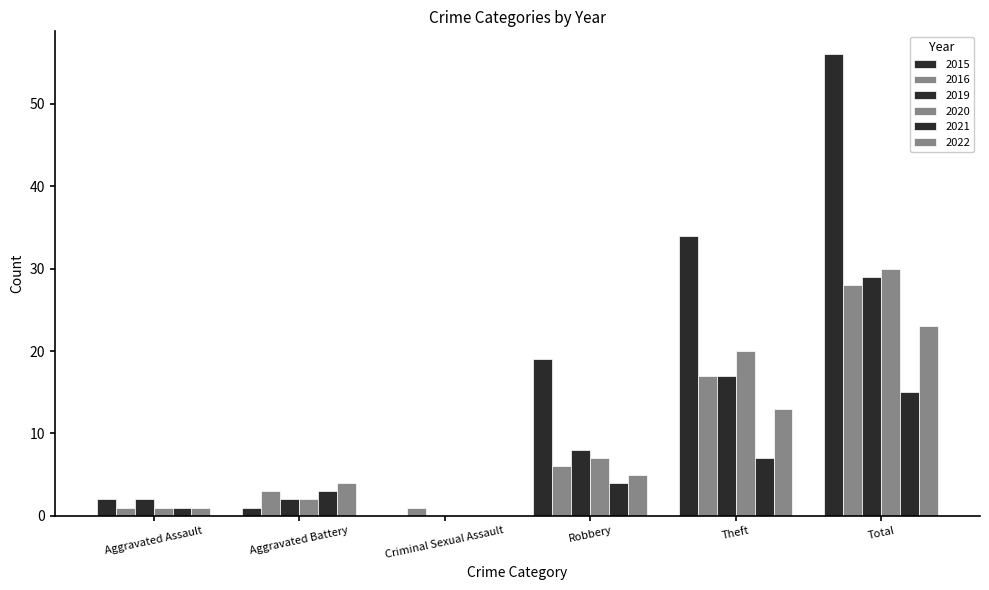

Reading right to left, extract all data points from this chart.

2015: 56	34	19	0	1	2
2016: 28	17	6	1	3	1
2019: 29	17	8	0	2	2
2020: 30	20	7	0	2	1
2021: 15	7	4	0	3	1
2022: 23	13	5	0	4	1